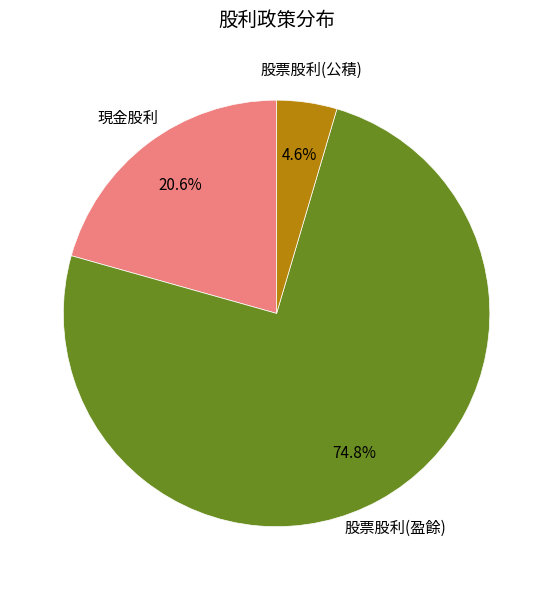

What percentage do 股票股利(公積) and 現金股利 together represent?

25.2%